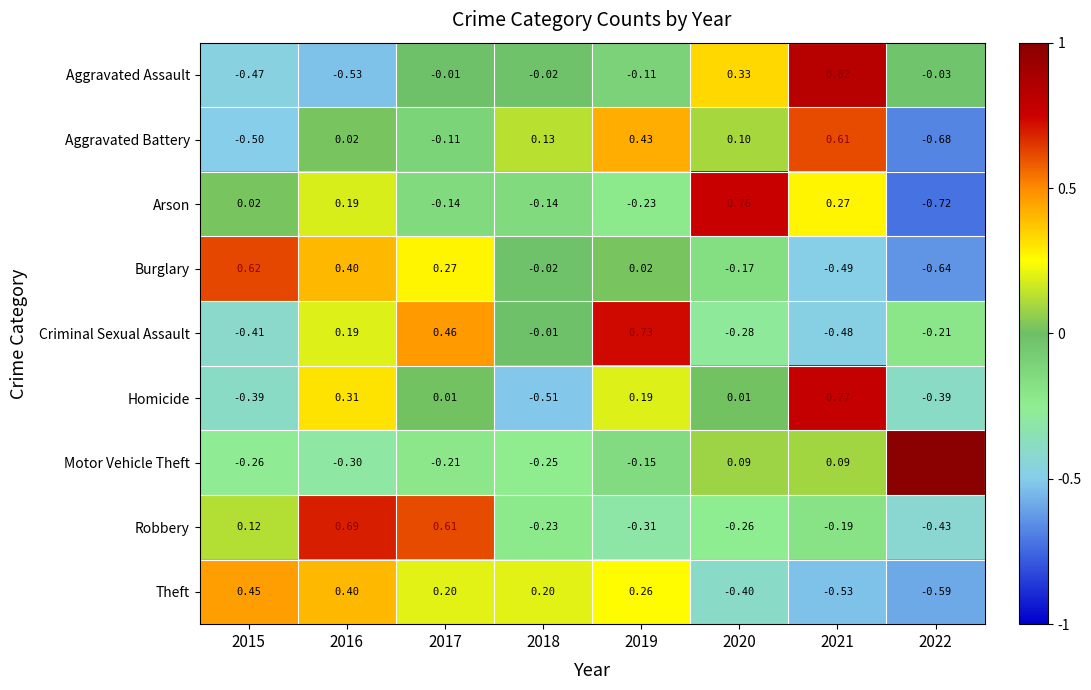

At how many categories does at least one series exceed 0?

8